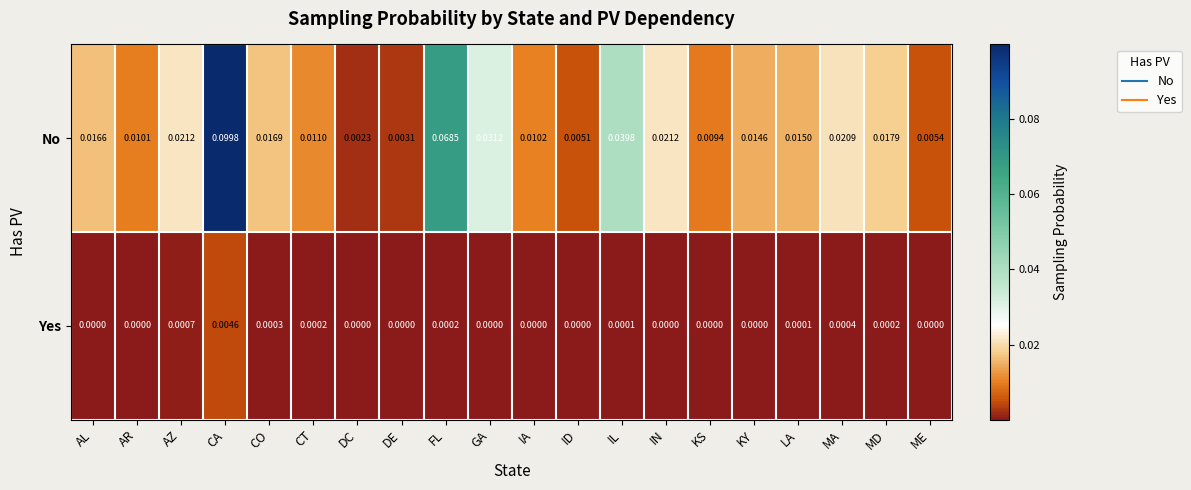

Which series has the widest spread of values?

No